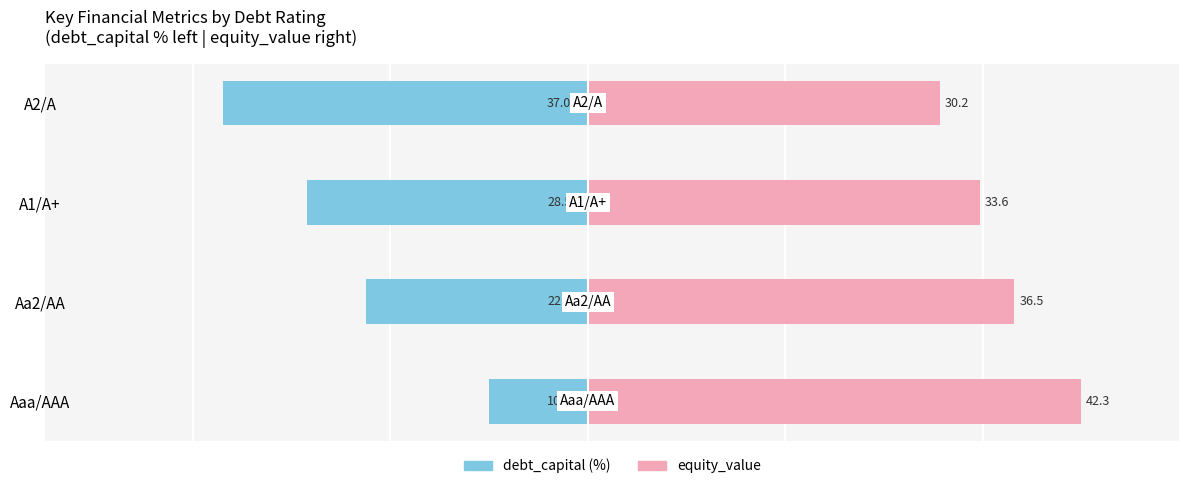

Rank the series by their maximum value, from lowest to highest.

debt_capital (%), equity_value (scaled)